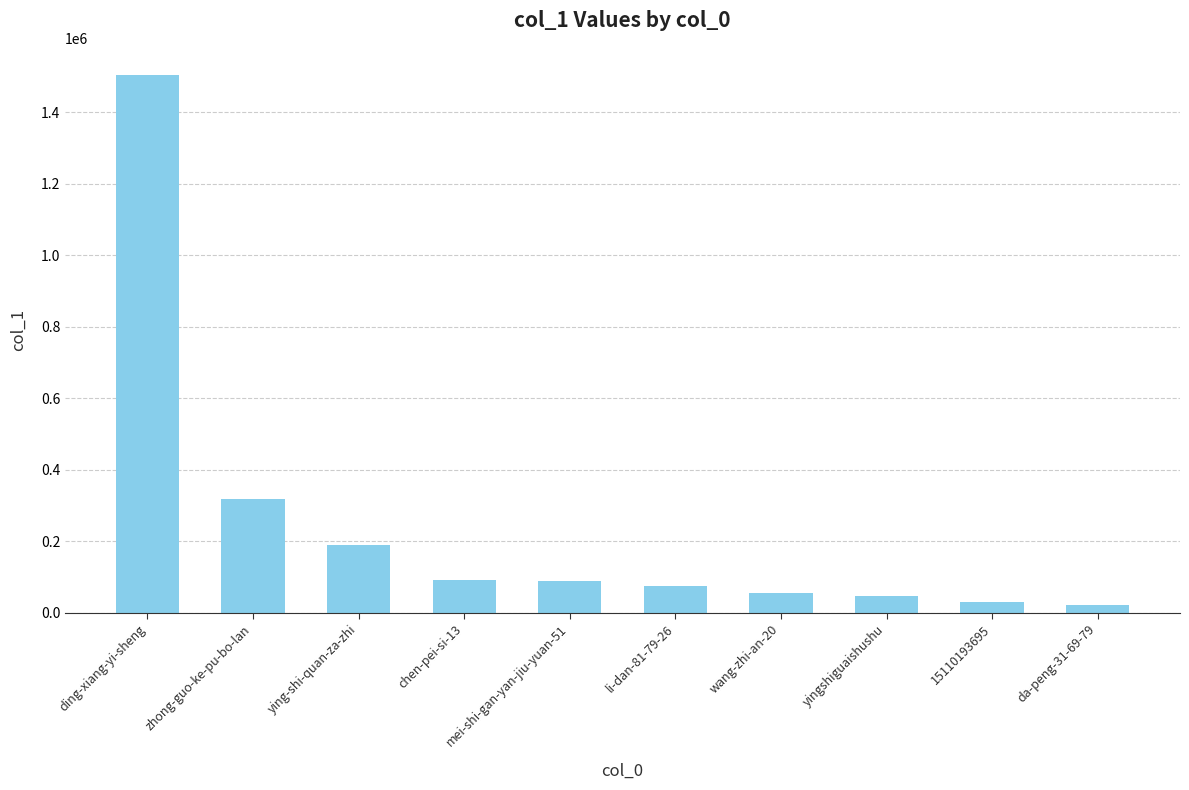

Are the bars grouped side by side (vs. stacked)?

No